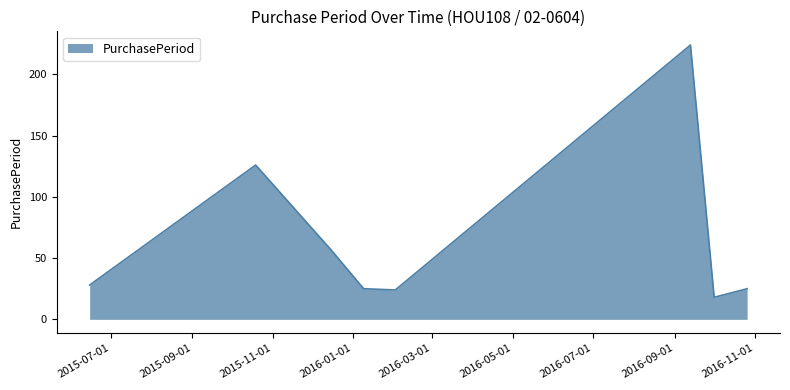

Does the chart display data point markers on the line(s)?

No